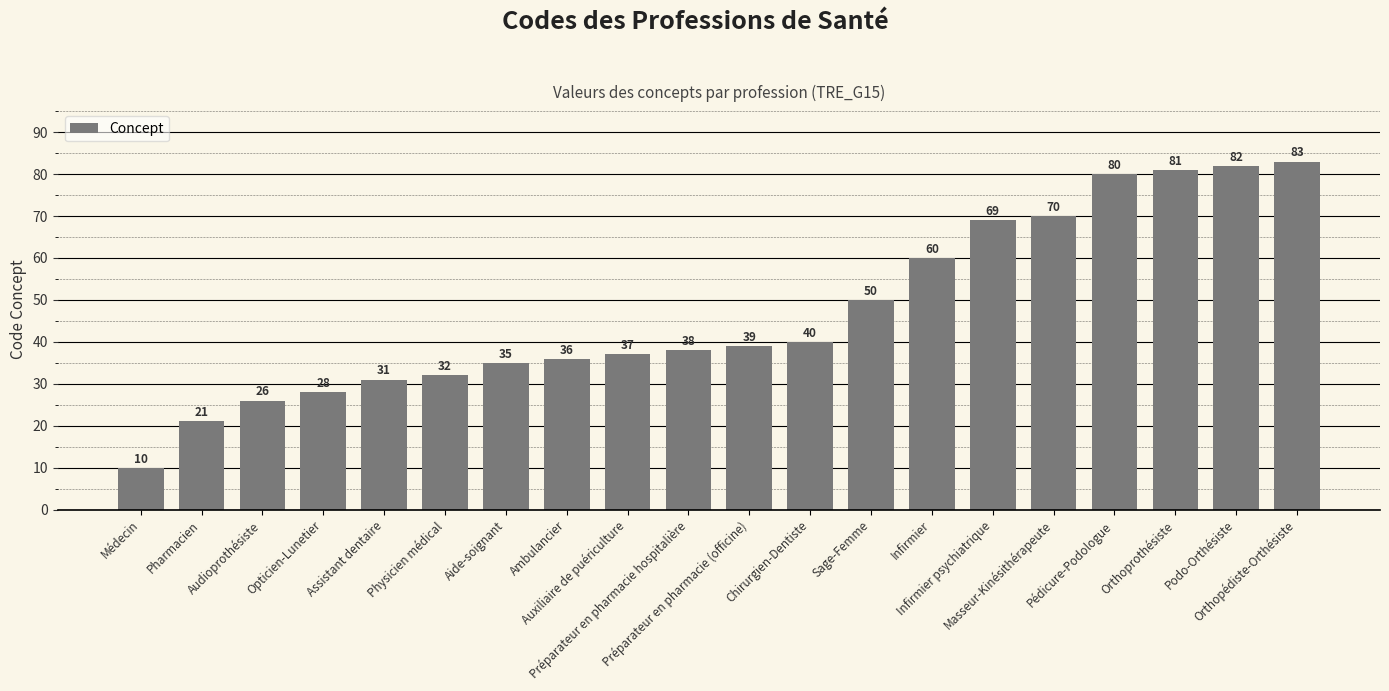

What is the value of the 16th bar from the left?

70